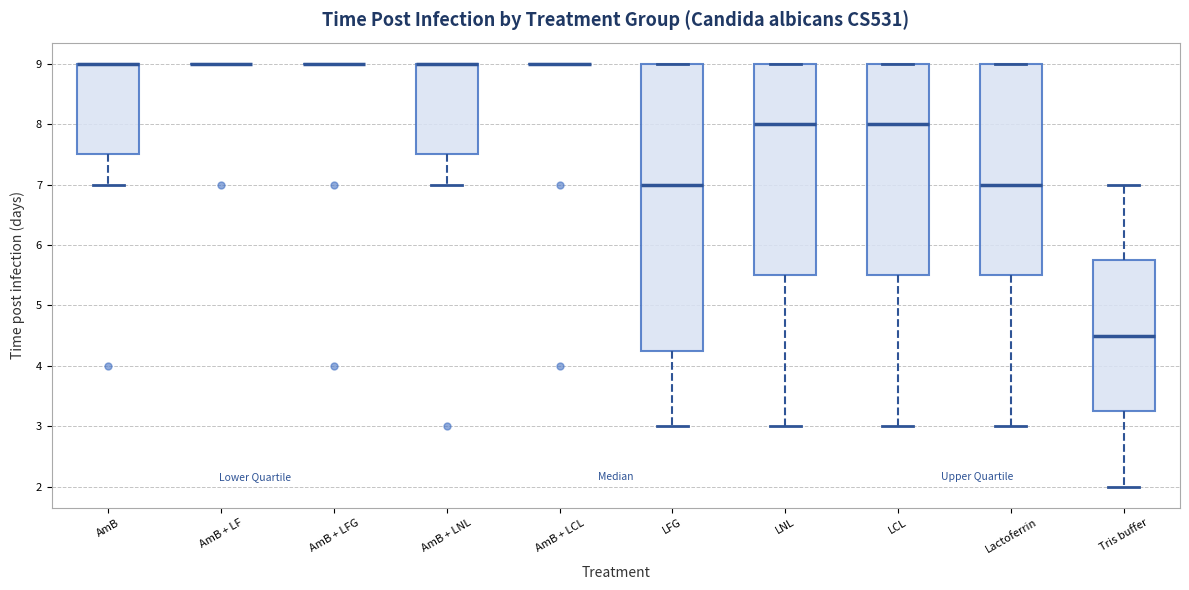

Where does the upper whisker of the box for Tris buffer end on the y-axis? The values are not printed on the chart, so give them approximately, as read against the axis.

7.0